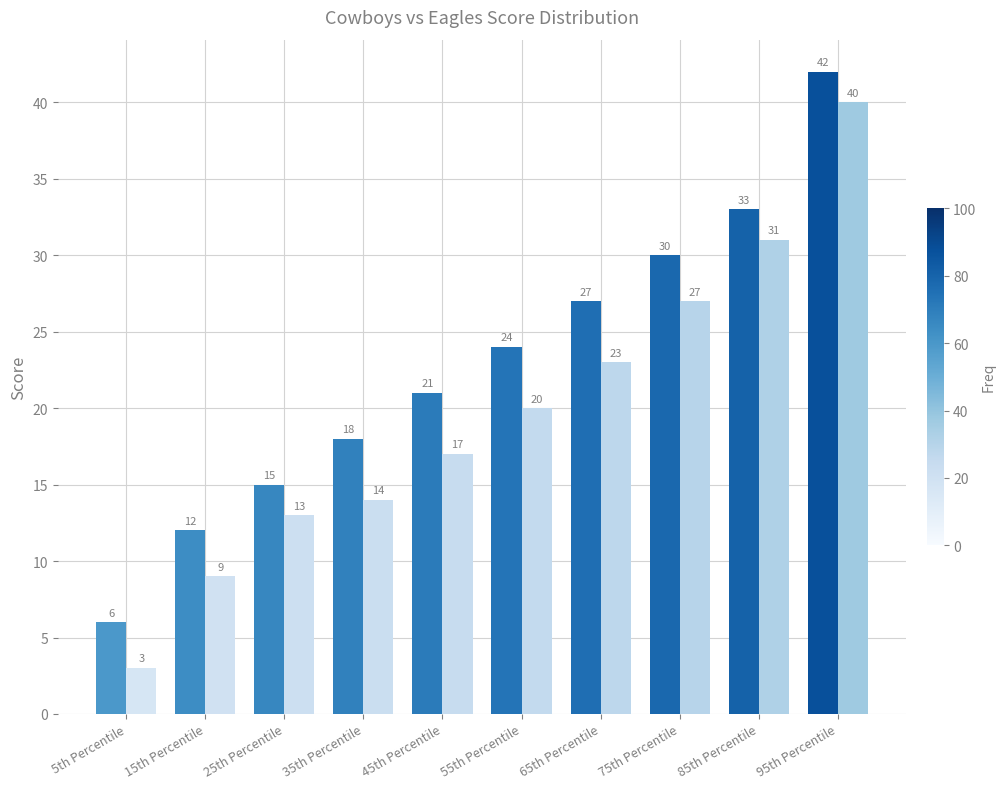

How many bars are there in each group?

2